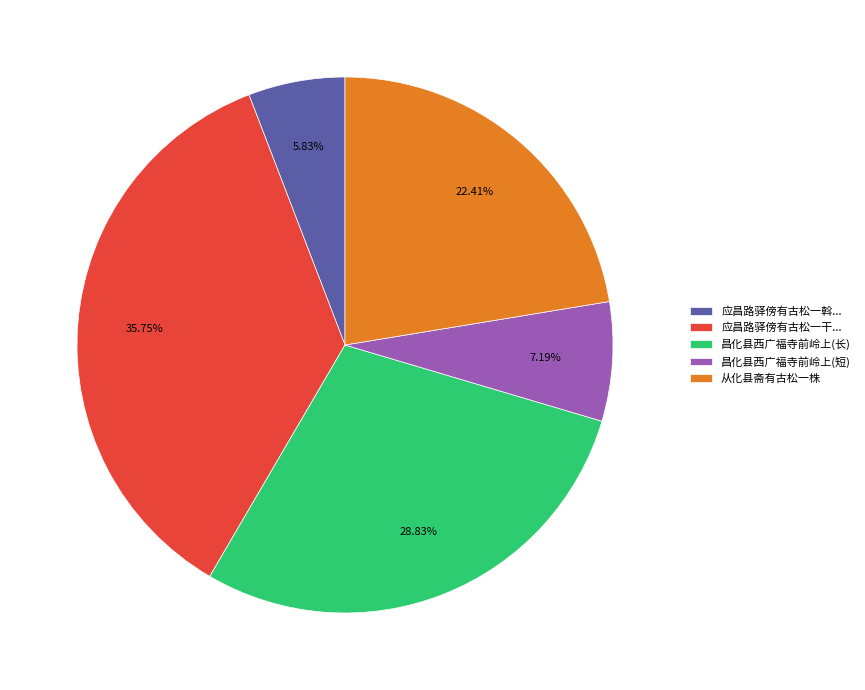

Does 昌化县西广福寺前岭上(长) account for over 50% of the chart?

No